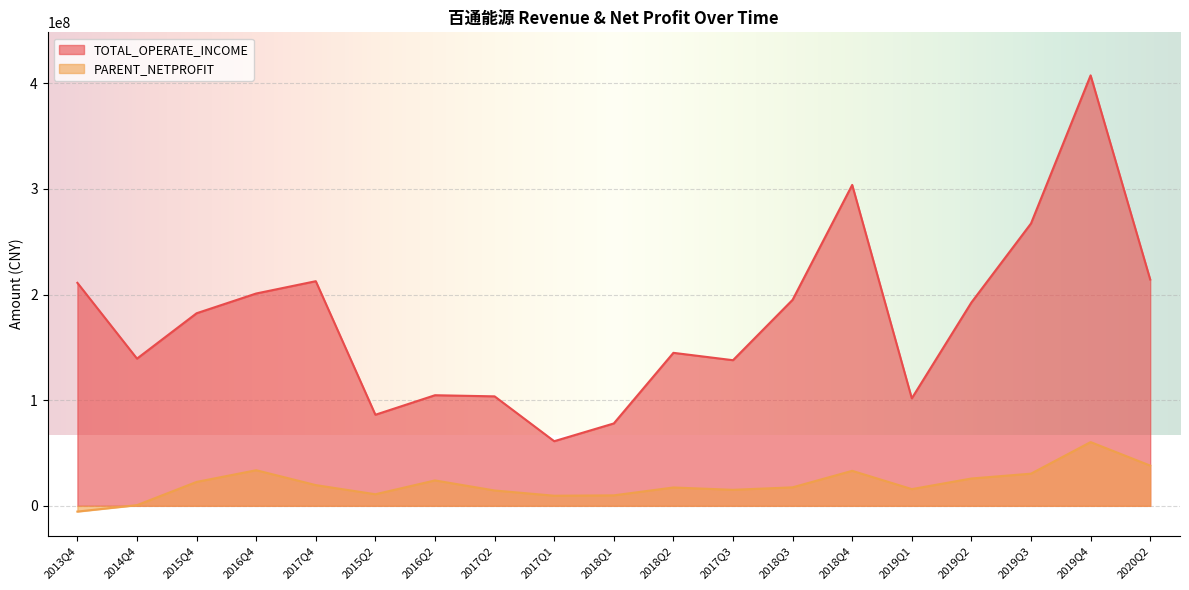

Which category has the lowest value across all series?

2013Q4